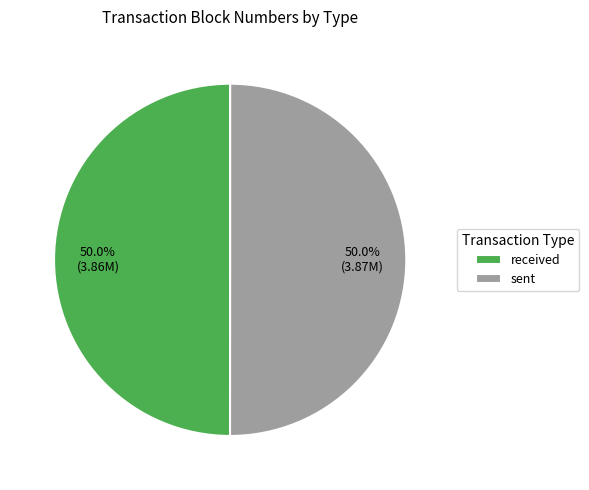

Combined, do sent and received account for over 50%?

Yes